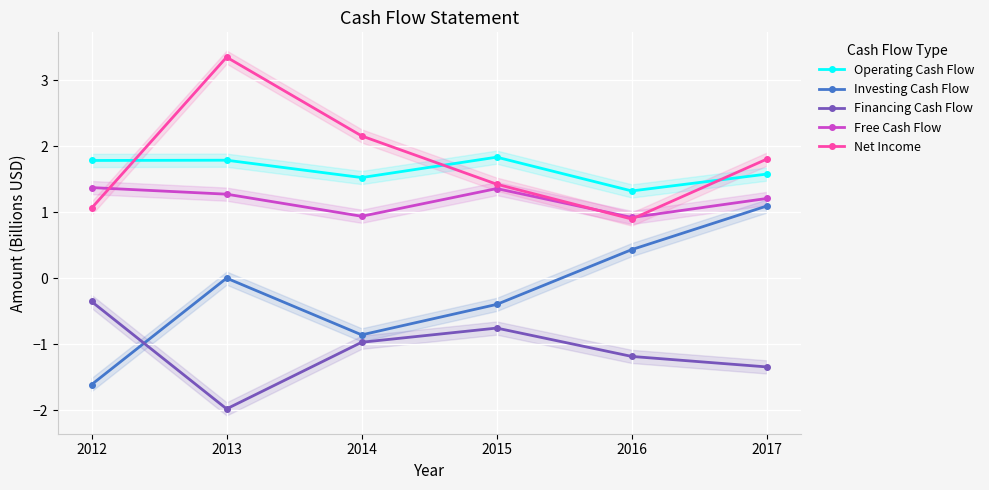

True or false: Free Cash Flow has a value of 1.2 at 2017.

True